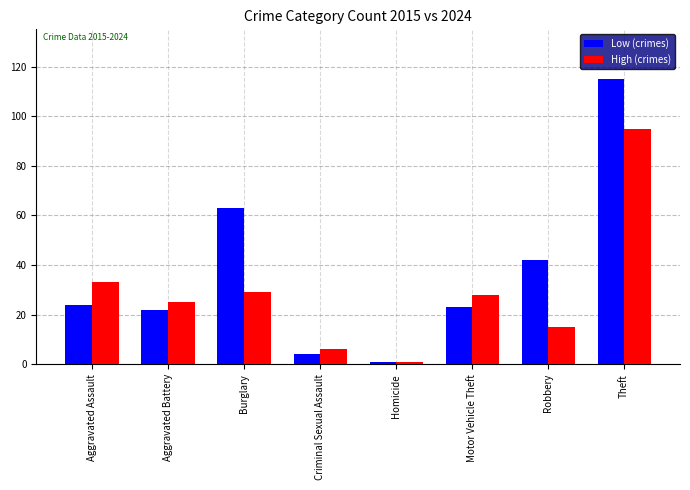

Count the number of data series in this chart.

2